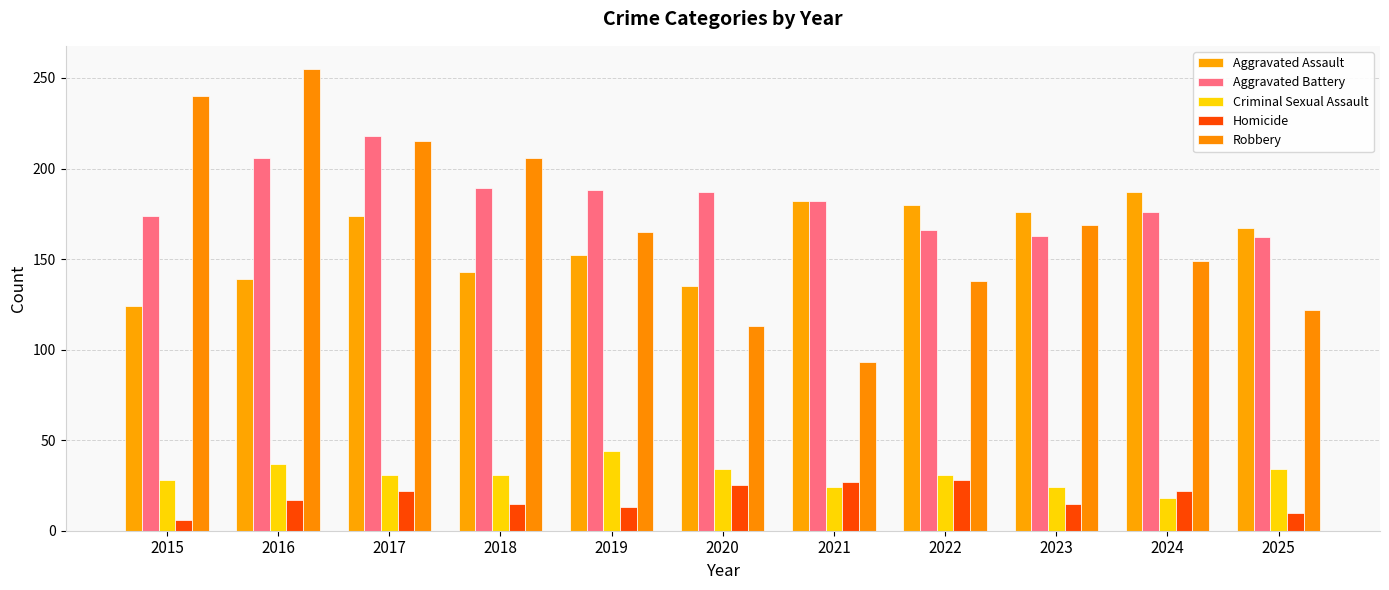

The Aggravated Assault series shows 103 at 2017. True or false?

False